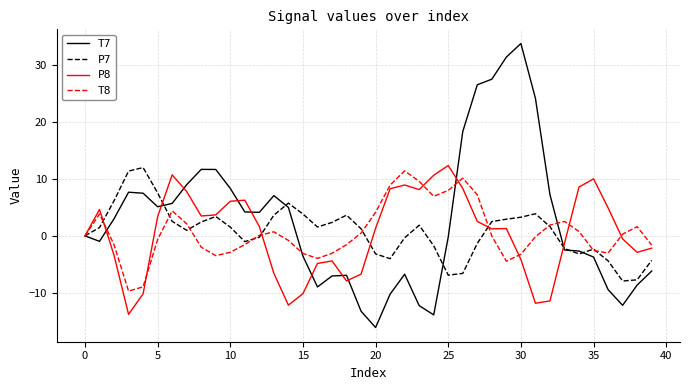

What is the minimum value for T7?

-16.1